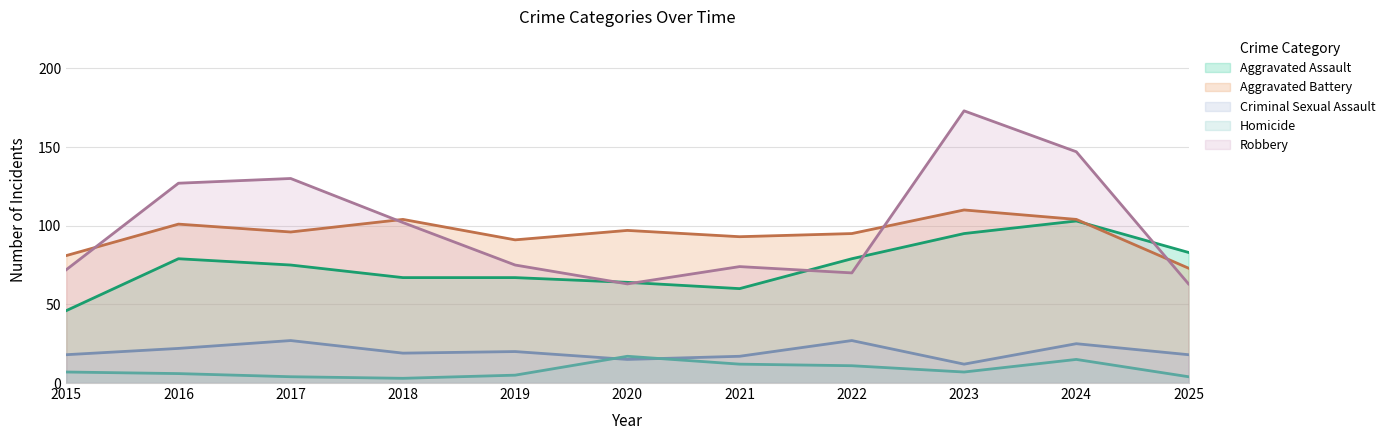

At which category is the sum across all series the highest?

2023